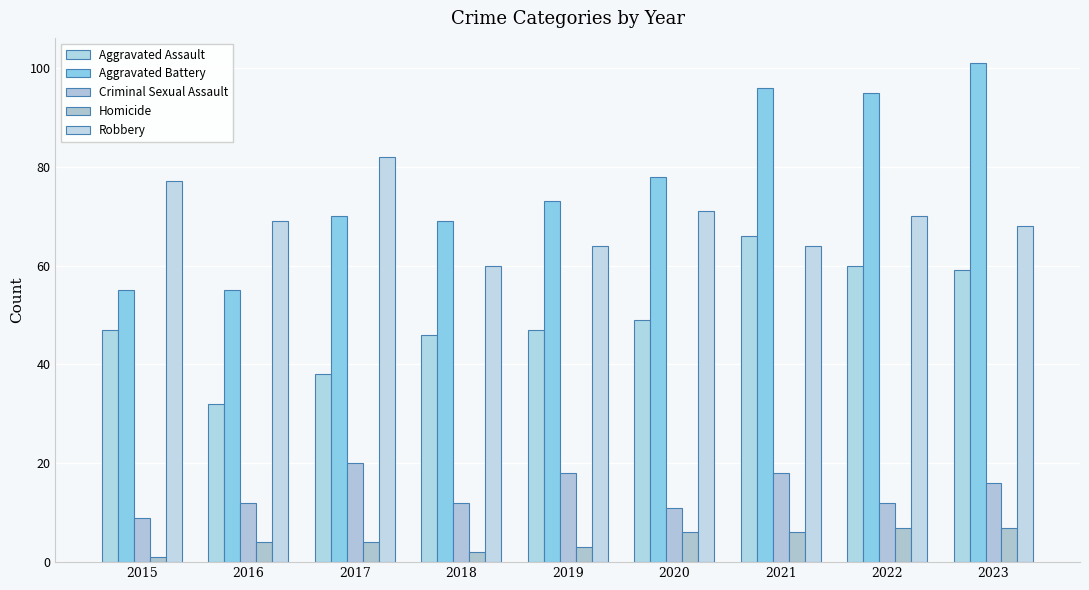

How many bars are there in each group?

5